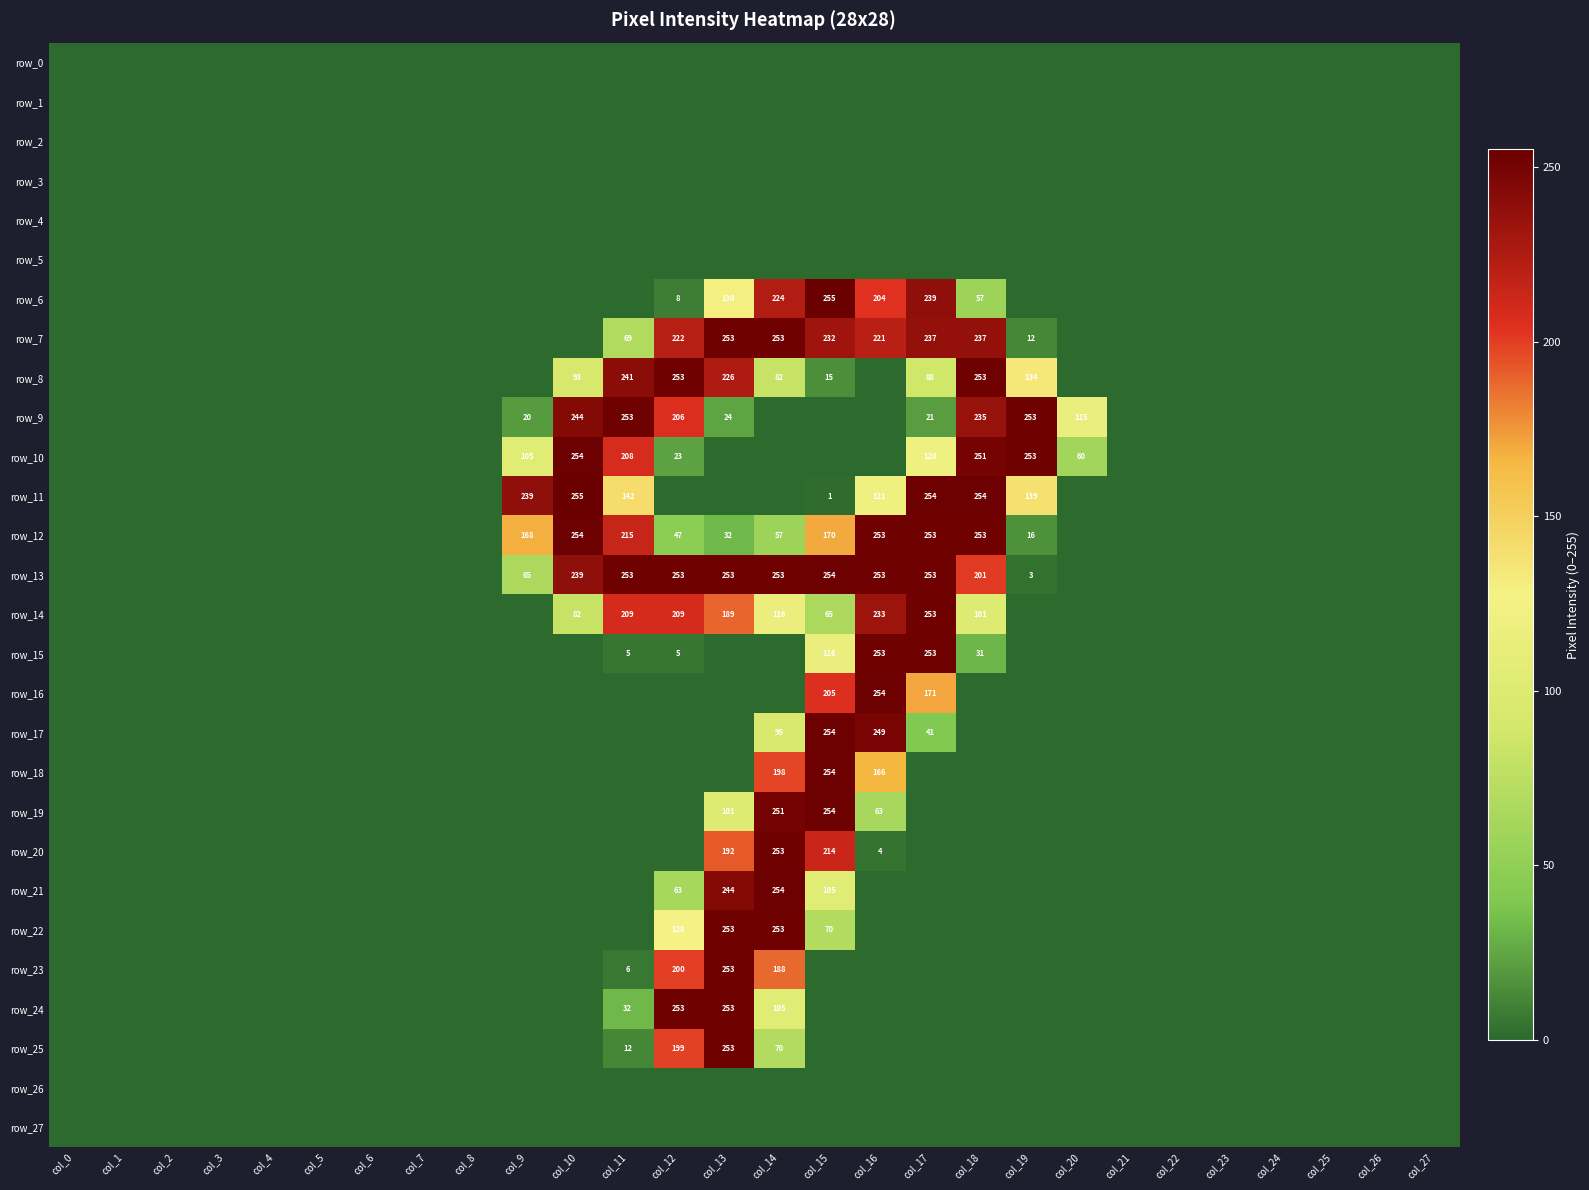

List the labels in order of row_11 value, smallest first.

col_0, col_1, col_2, col_3, col_4, col_5, col_6, col_7, col_8, col_12, col_13, col_14, col_20, col_21, col_22, col_23, col_24, col_25, col_26, col_27, col_15, col_16, col_19, col_11, col_9, col_17, col_18, col_10